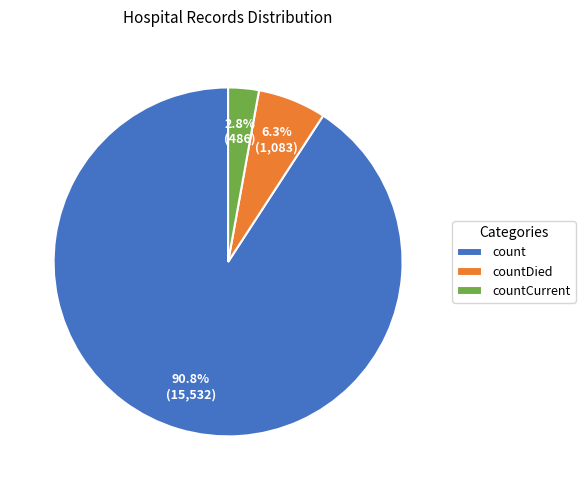

Does count represent more than half of the total?

Yes